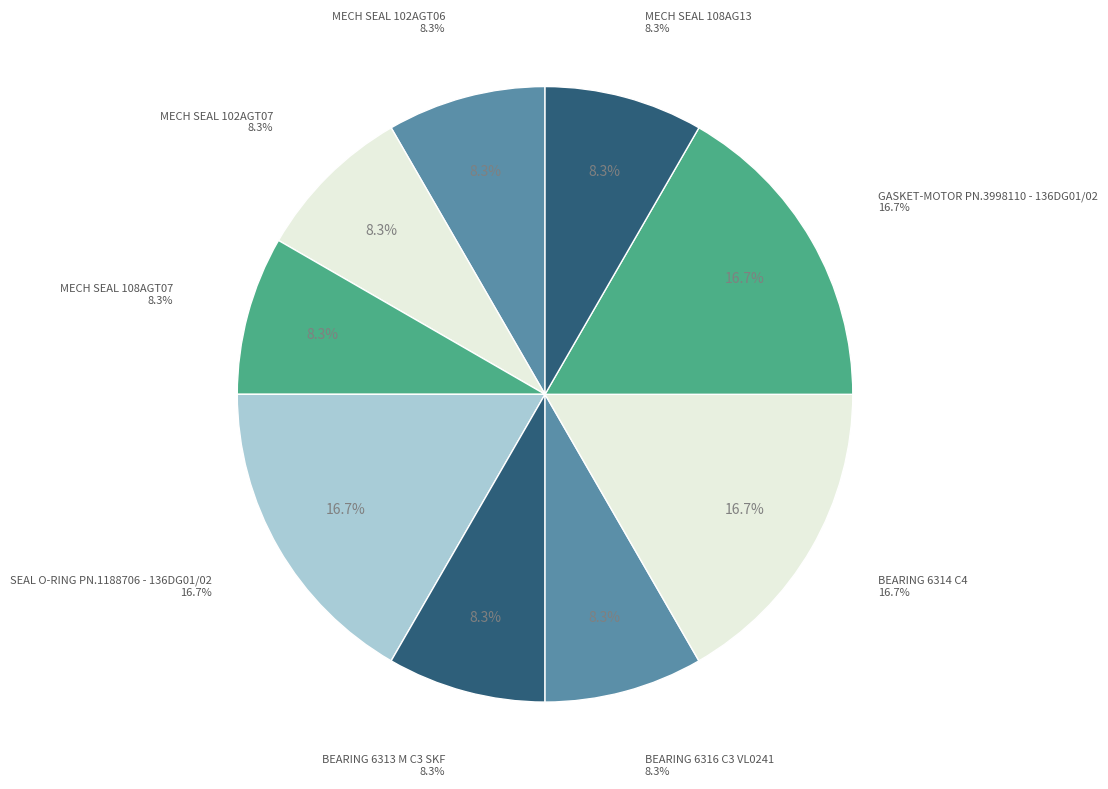

What is the ratio of the value at MECH SEAL 102AGT06 to the value at MECH SEAL 108AGT07?

1.0